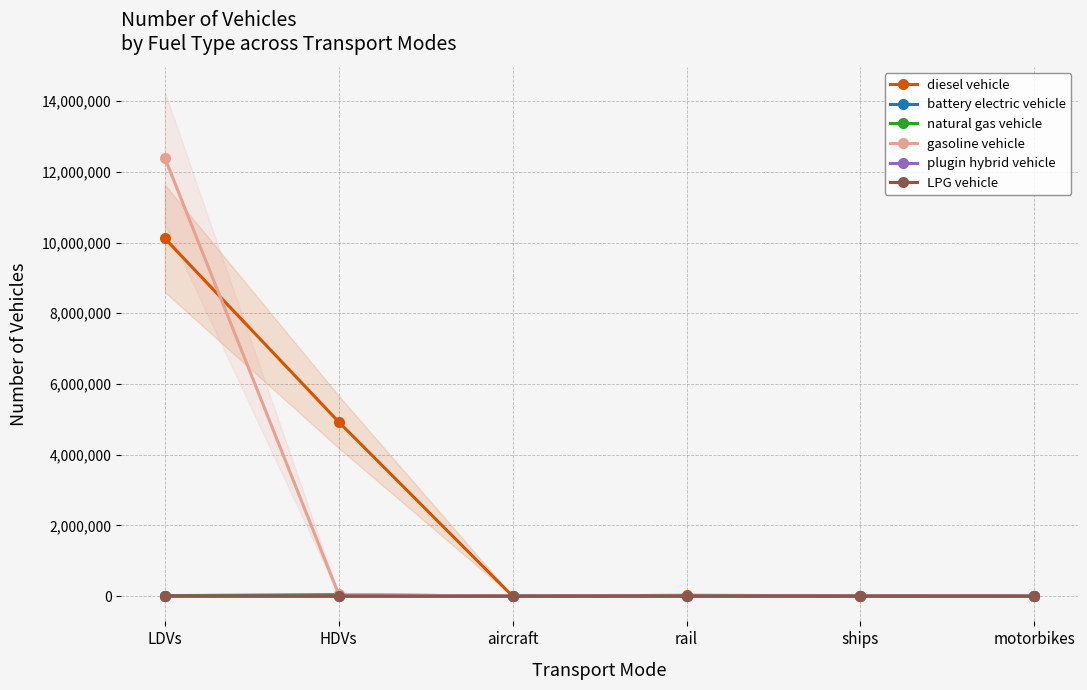

List the series in order of their peak value, lowest first.

battery electric vehicle, plugin hybrid vehicle, LPG vehicle, natural gas vehicle, diesel vehicle, gasoline vehicle